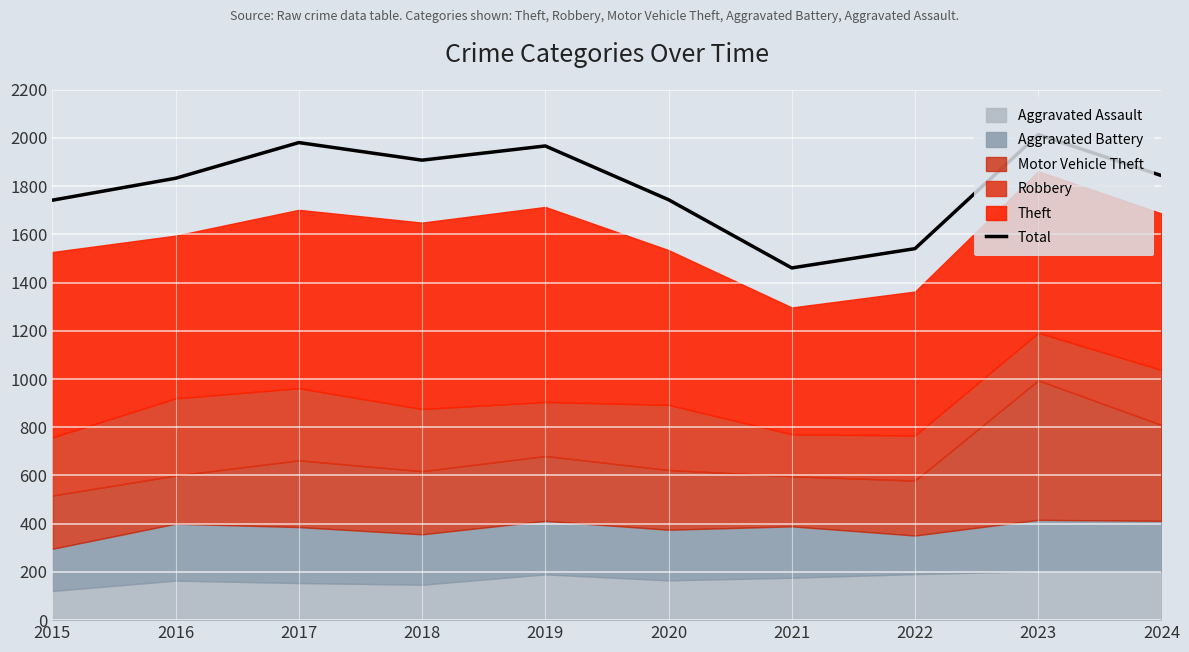

What is the sum of the values at 2016 and 2017?

3814